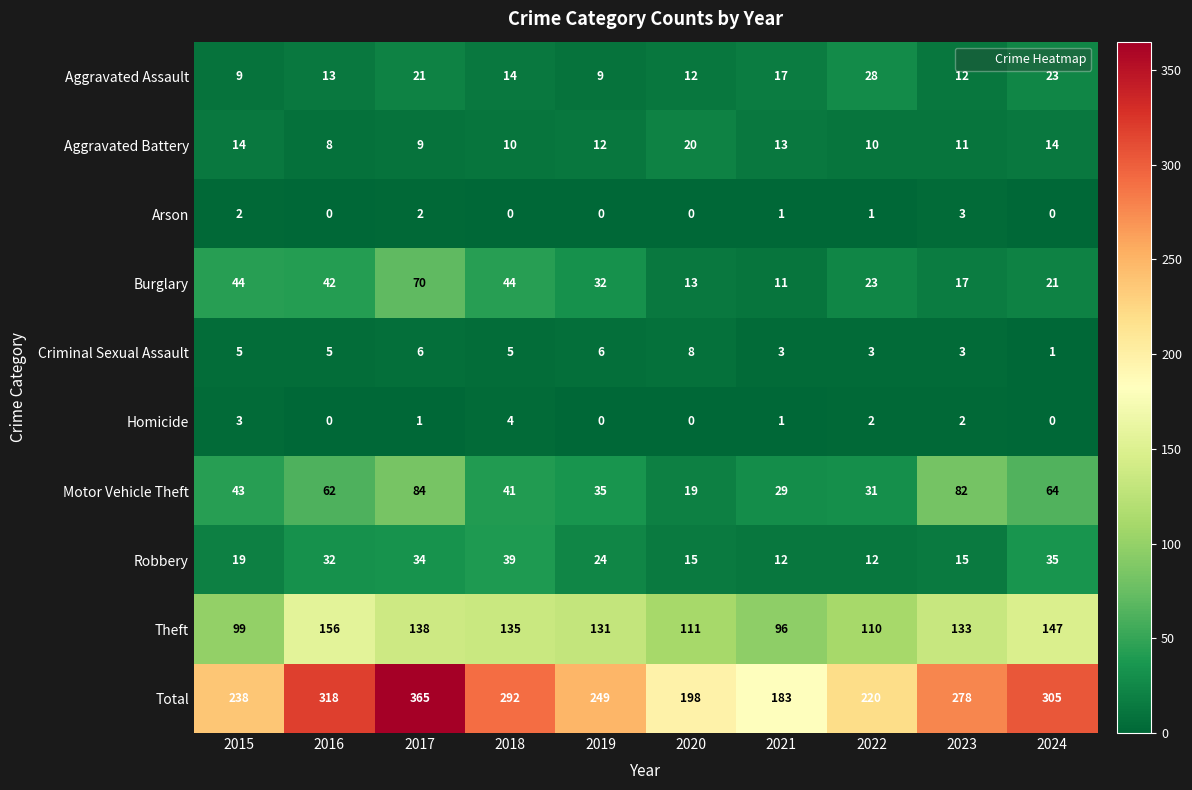

What is the sum of the Theft values at 2023 and 2016?

289